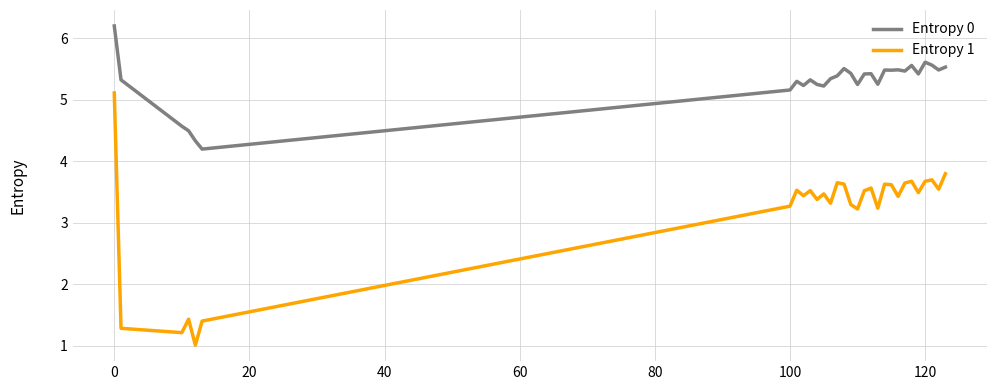

Which series has the largest total across all categories?

Entropy 0